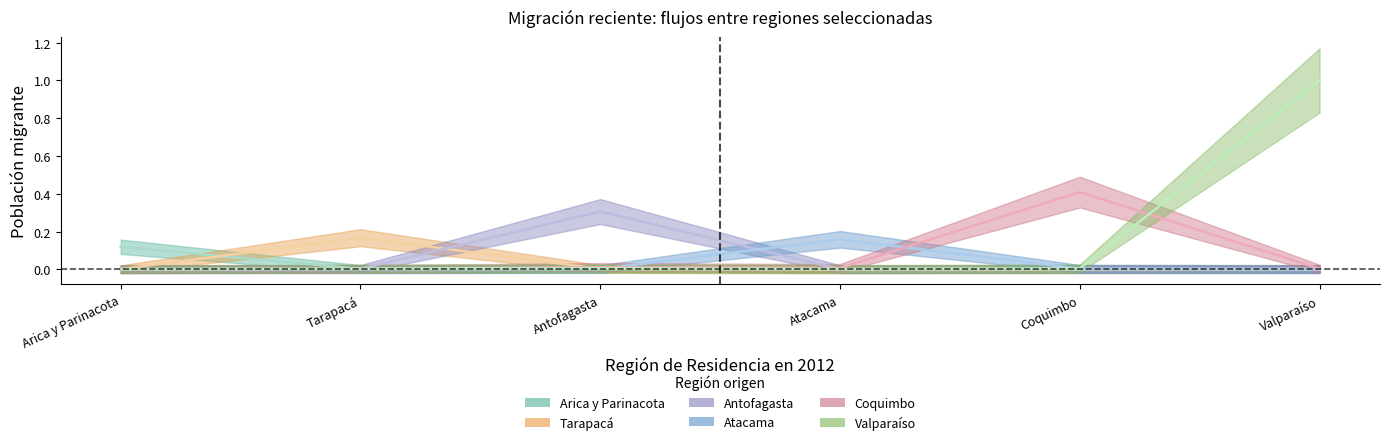

Is it true that Atacama equals 0.0 at Coquimbo?

True